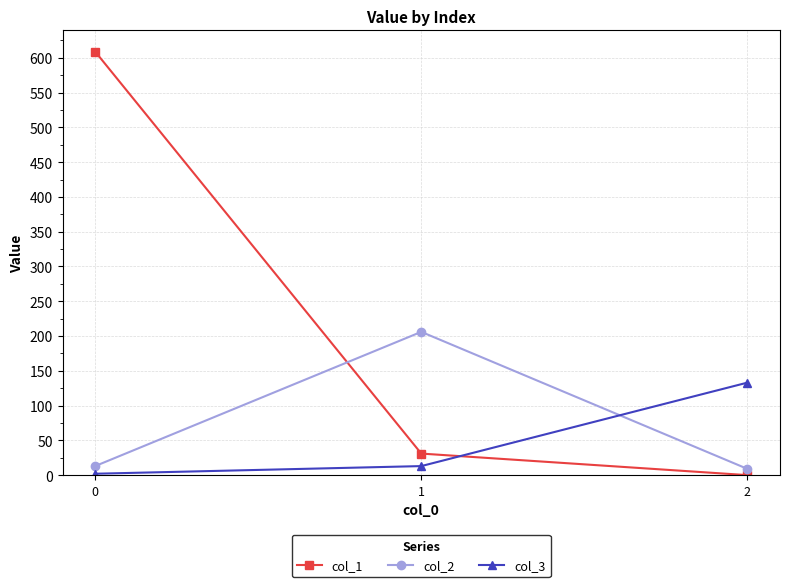

Between 0 and 2, which series saw the biggest shift?

col_1